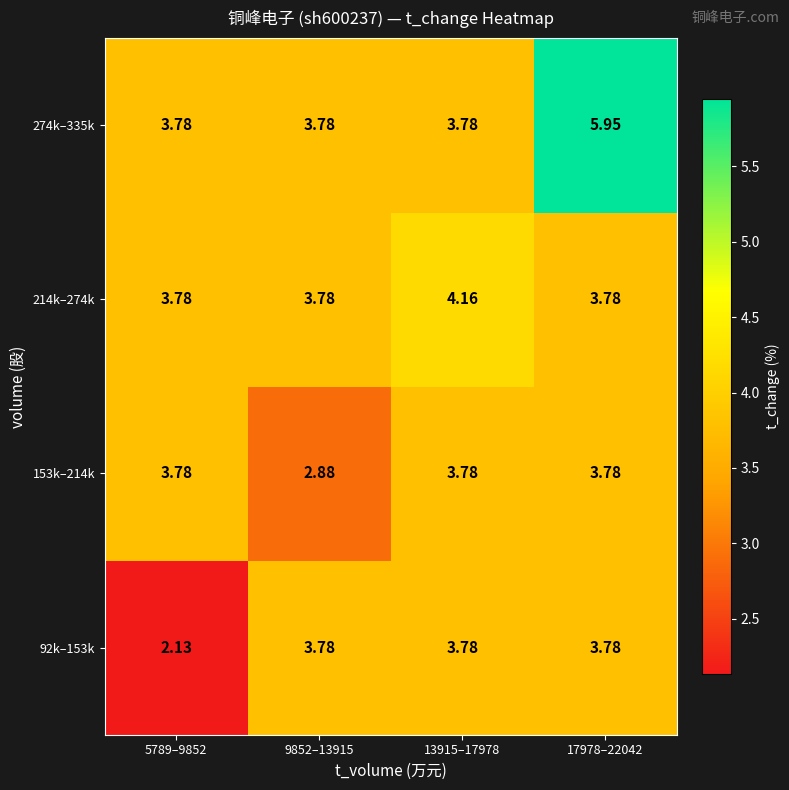

Is the value of 153k–214k at 9852–13915 greater than the value of 214k–274k at 13915–17978?

No